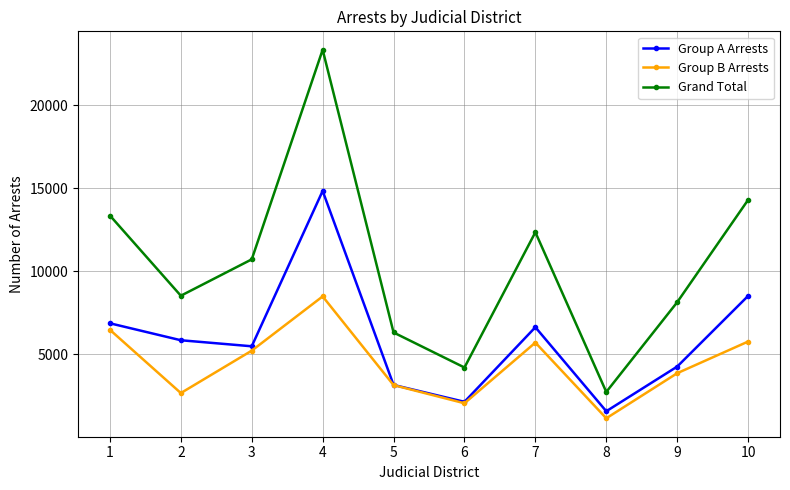

At which label does Group A Arrests reach its peak?

4